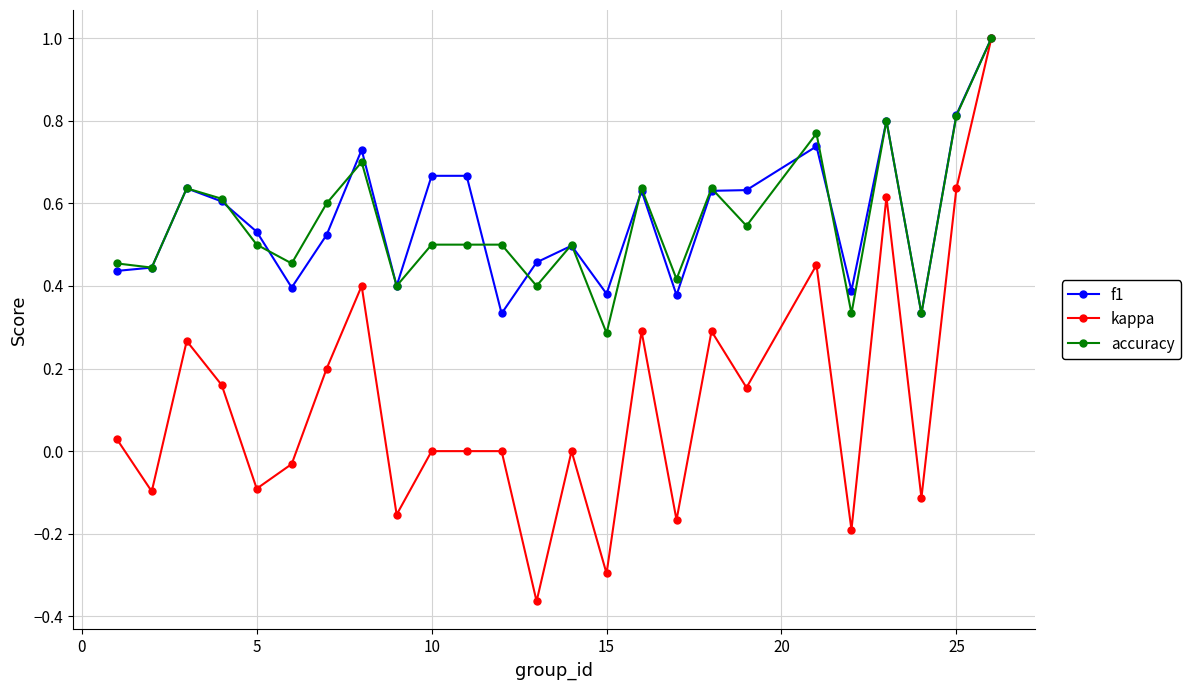

True or false: accuracy has more than 2 points higher than both neighbors.

True